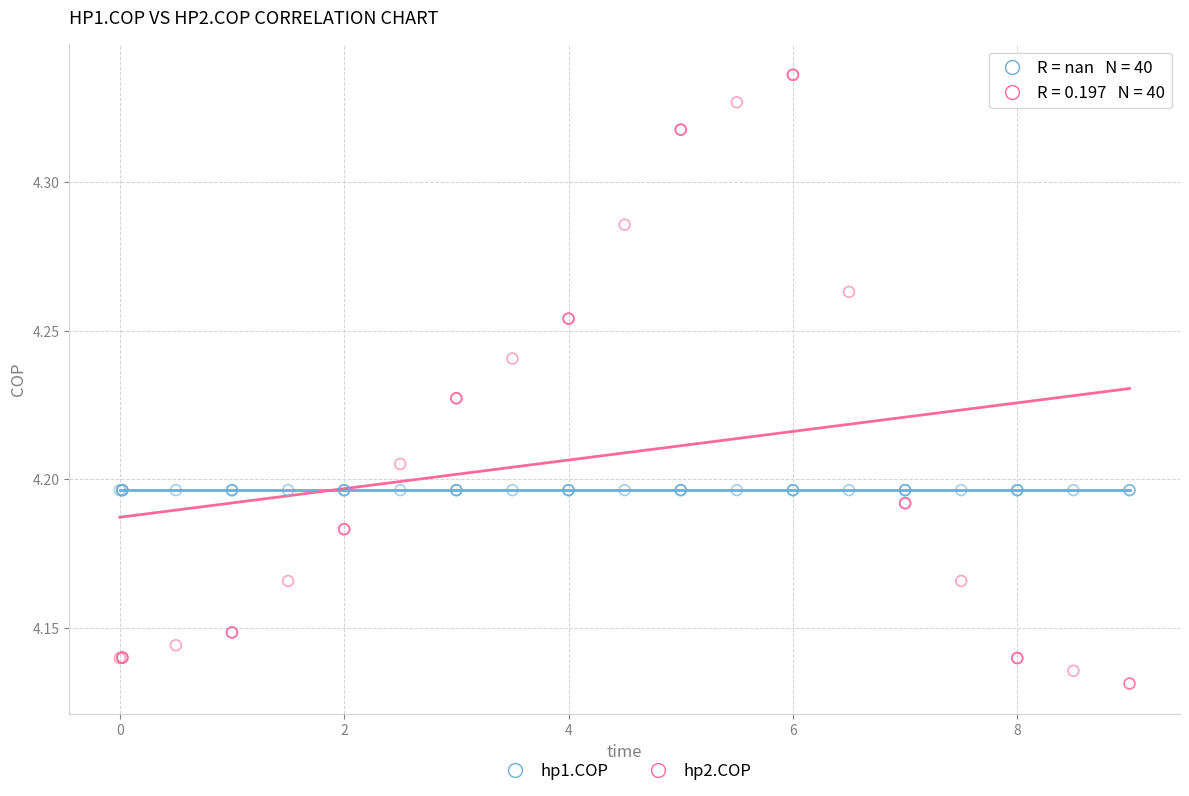

Which series reaches the minimum Y coordinate?

hp2.COP